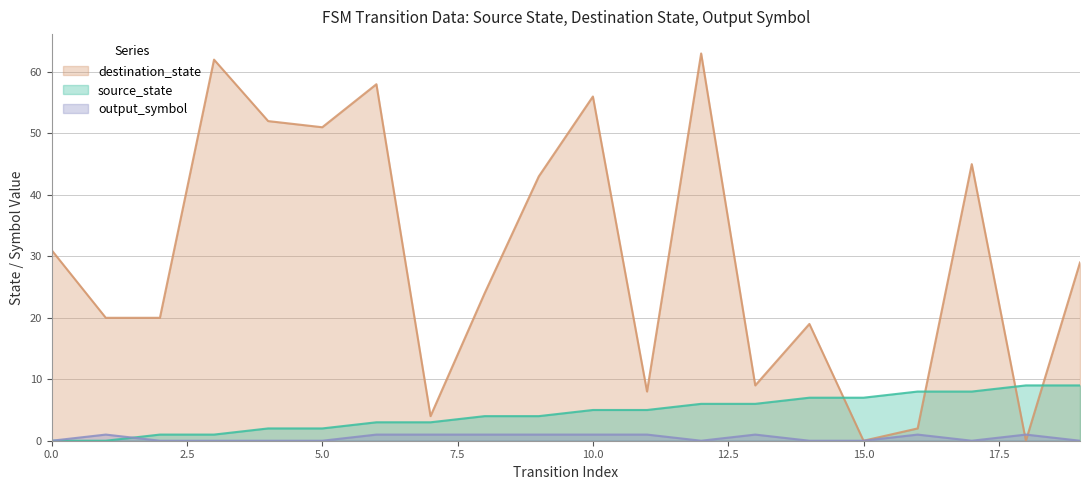

List the labels in order of destination_state value, largest first.

12, 3, 6, 10, 4, 5, 17, 9, 0, 19, 8, 1, 2, 14, 13, 11, 7, 16, 15, 18